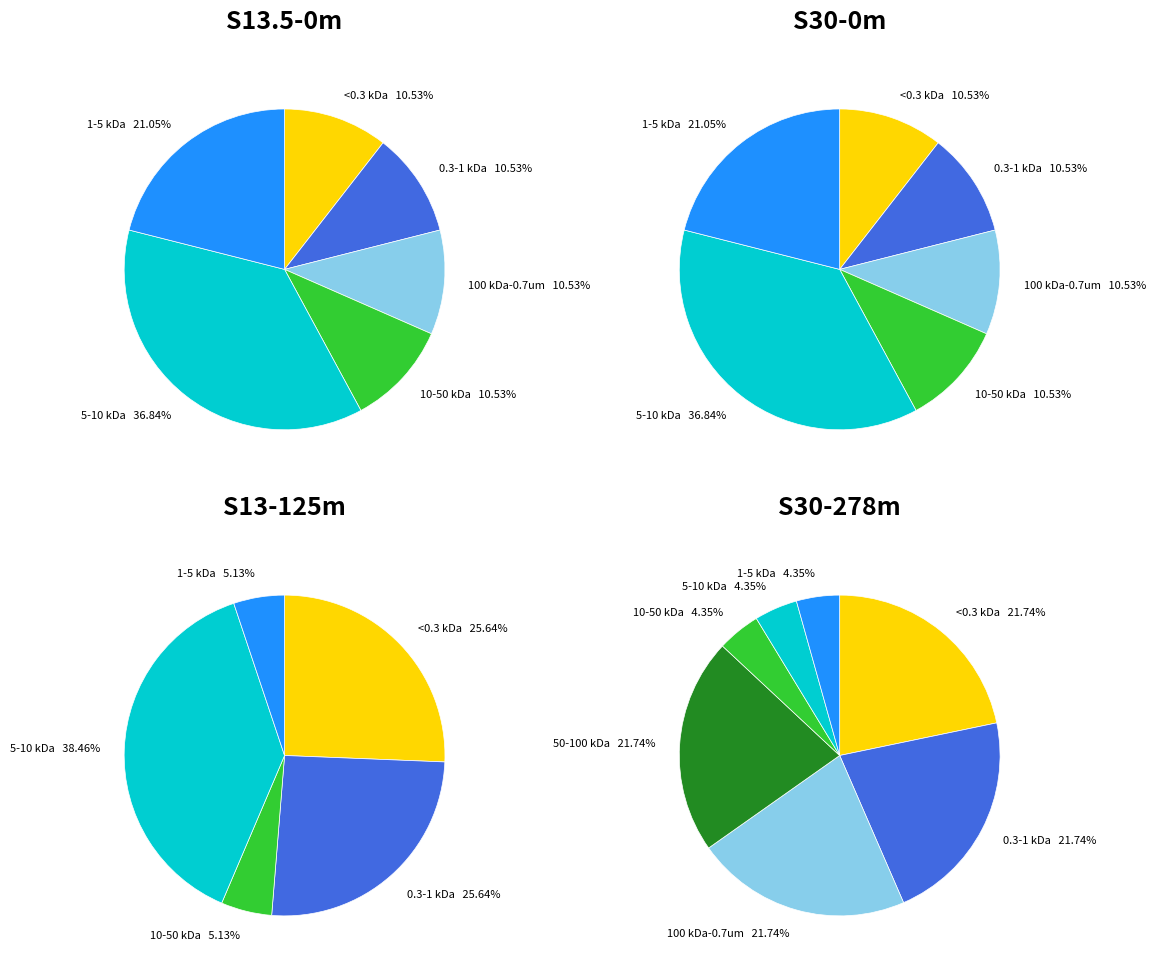

What is the difference between the highest and lowest values at 2?

8